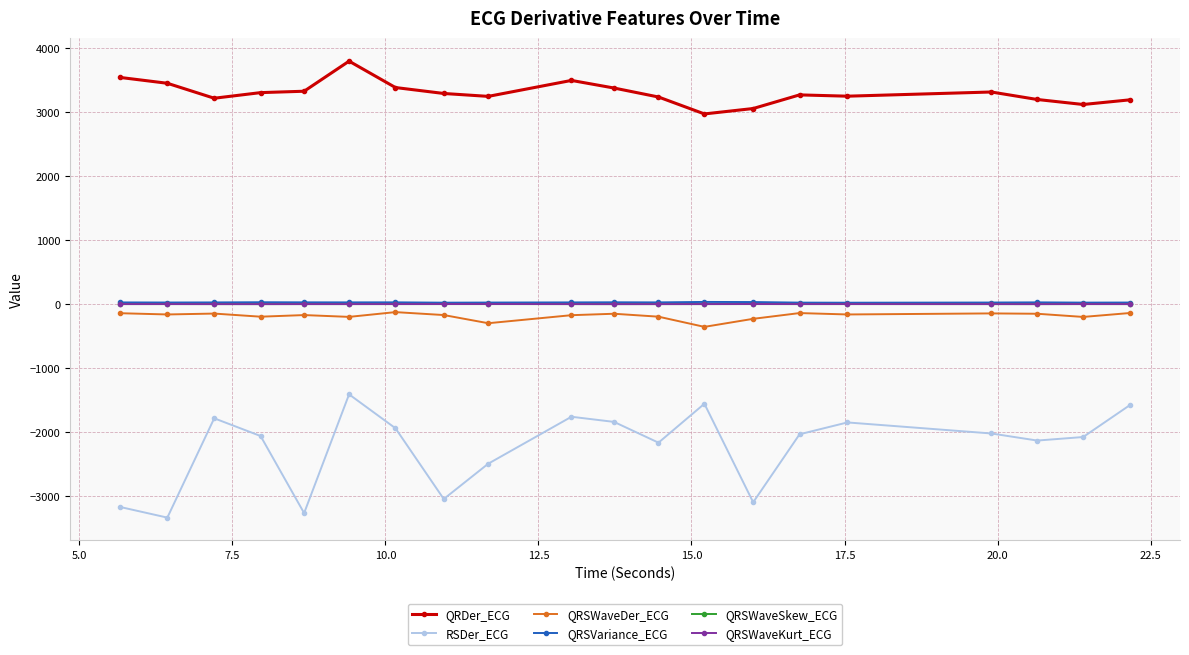

What is the sum of all RSDer_ECG values?

-44546.5